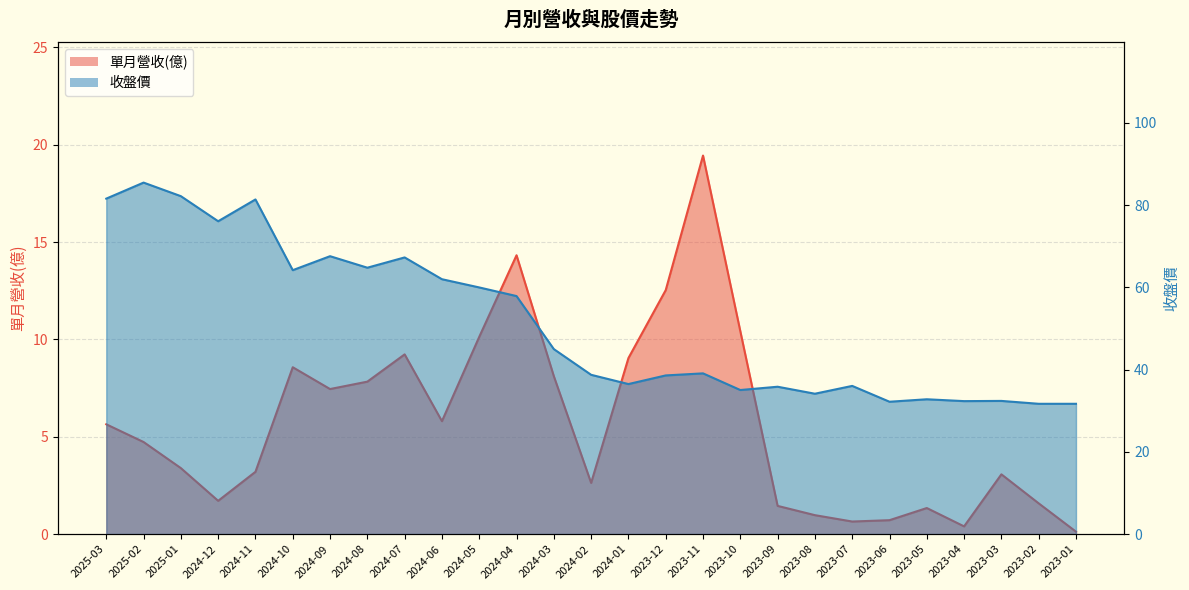

Which series changed the most between 2025-03 and 2024-06?

收盤價